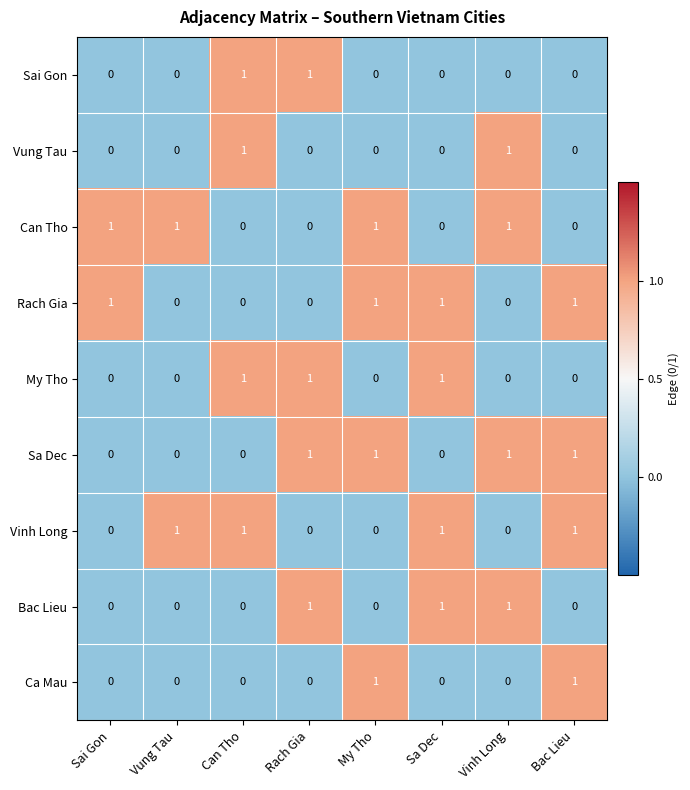

The value of Can Tho at Bac Lieu is 0. True or false?

True